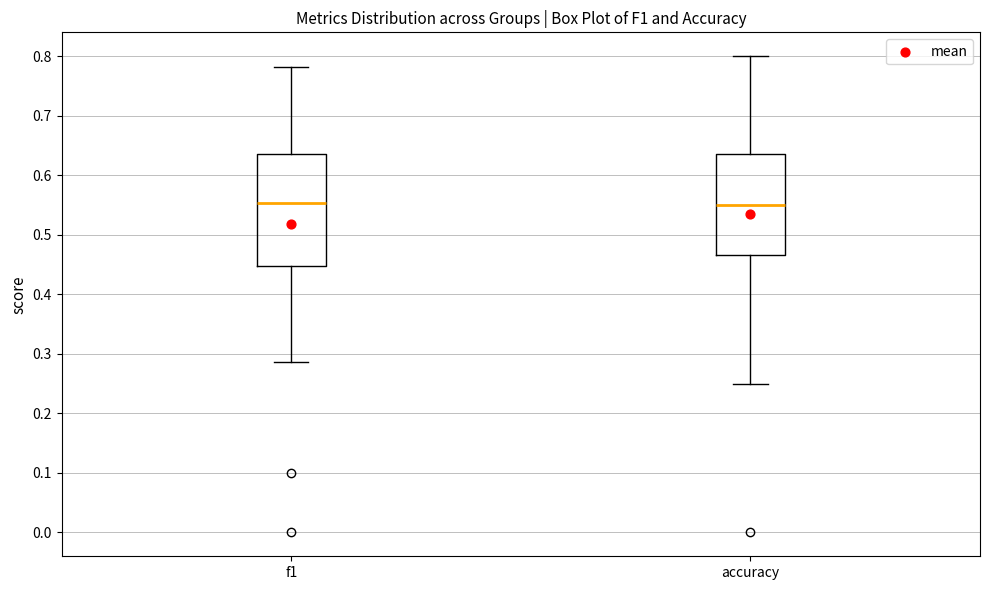

Which box is the tallest, from its lower edge to its upper edge?

f1